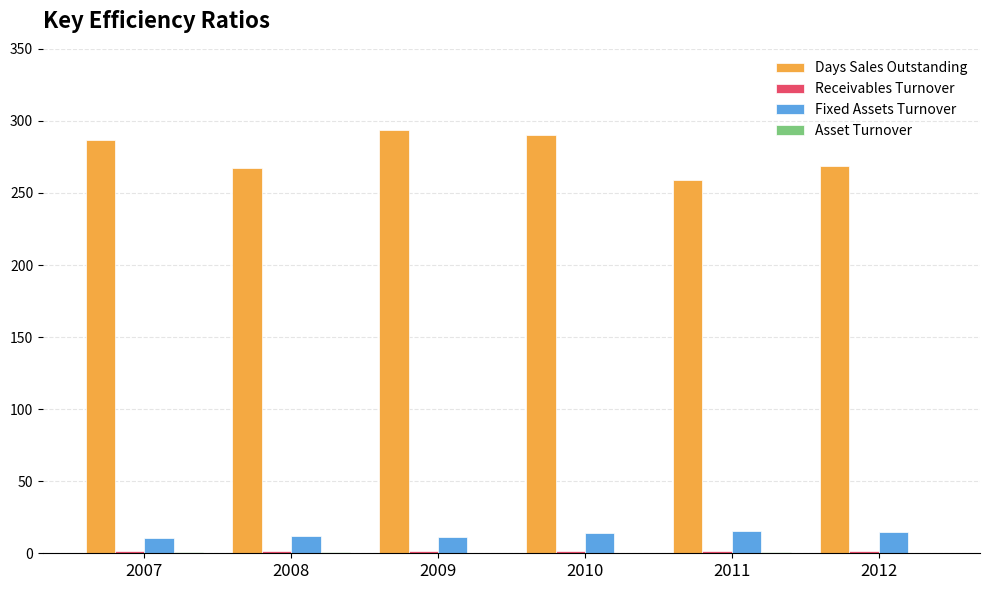

What is the spread (max minus min) of values at 2012?

268.1